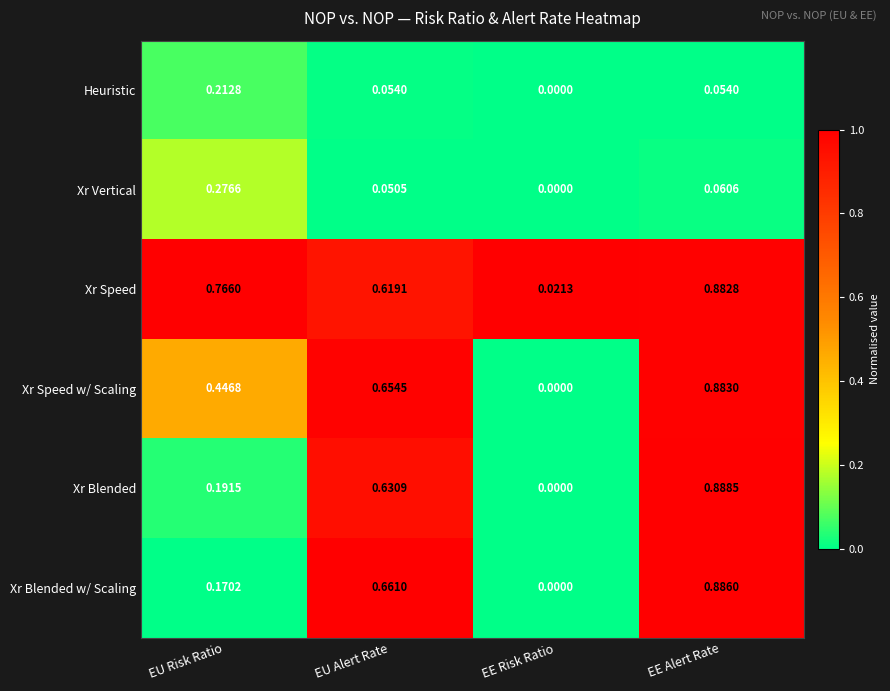

Which series has the largest total across all categories?

Xr Speed